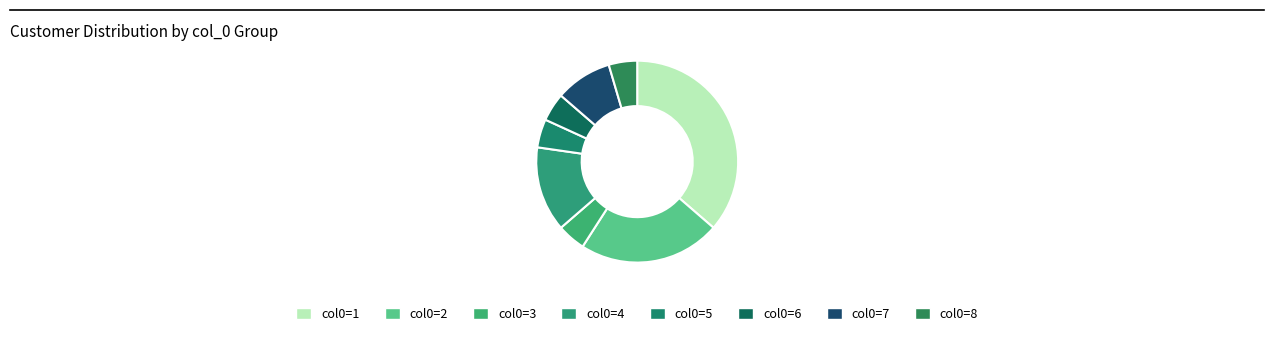

Which slice is the largest?

col0=1